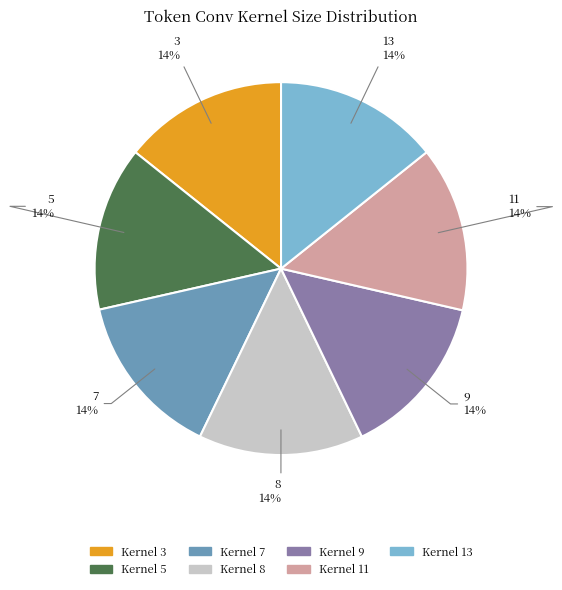

Is there any slice that represents more than half of the pie?

No